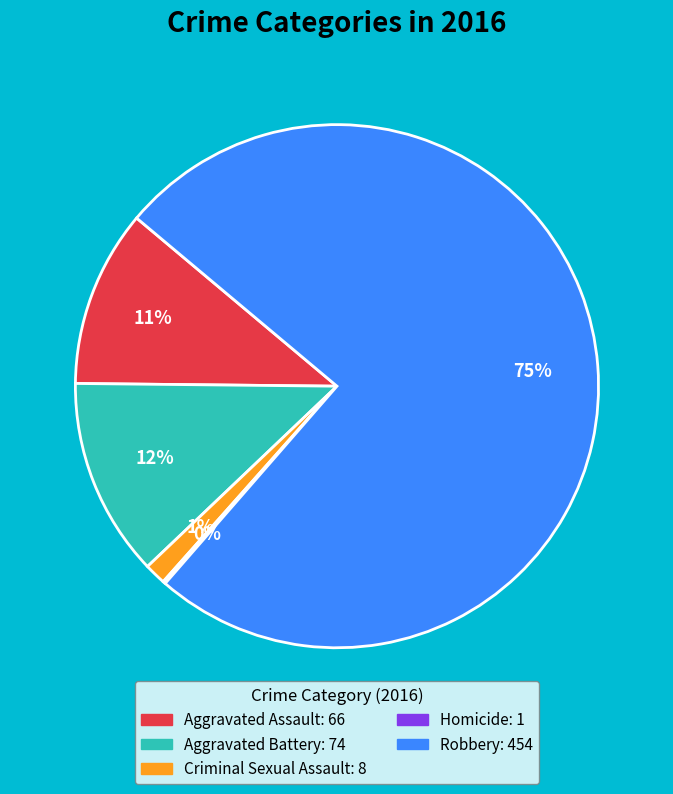

Which has a higher value, Aggravated Assault or Criminal Sexual Assault?

Aggravated Assault